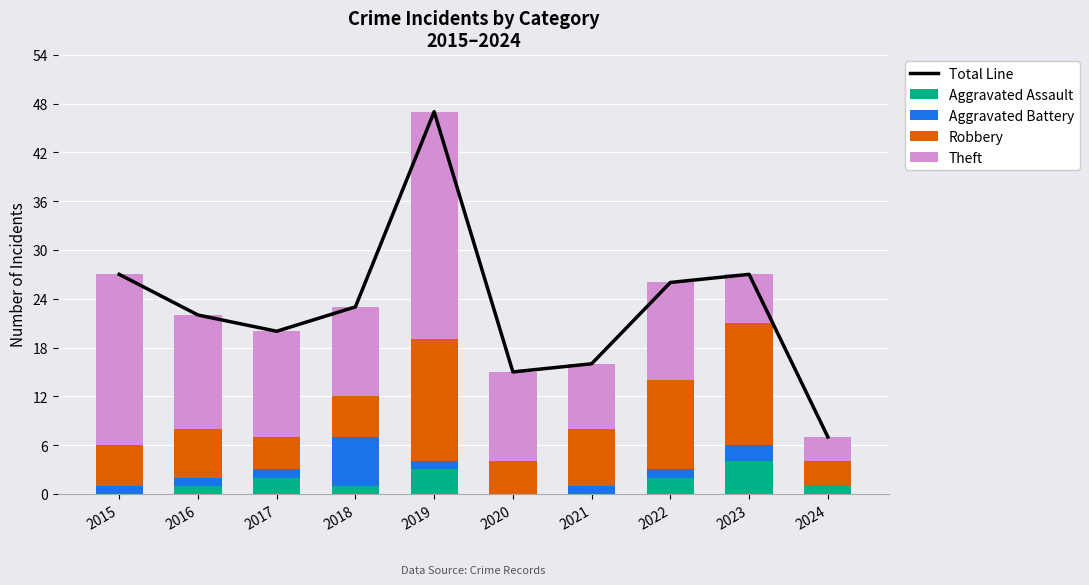

The Aggravated Assault series shows 2 at 2023. True or false?

False